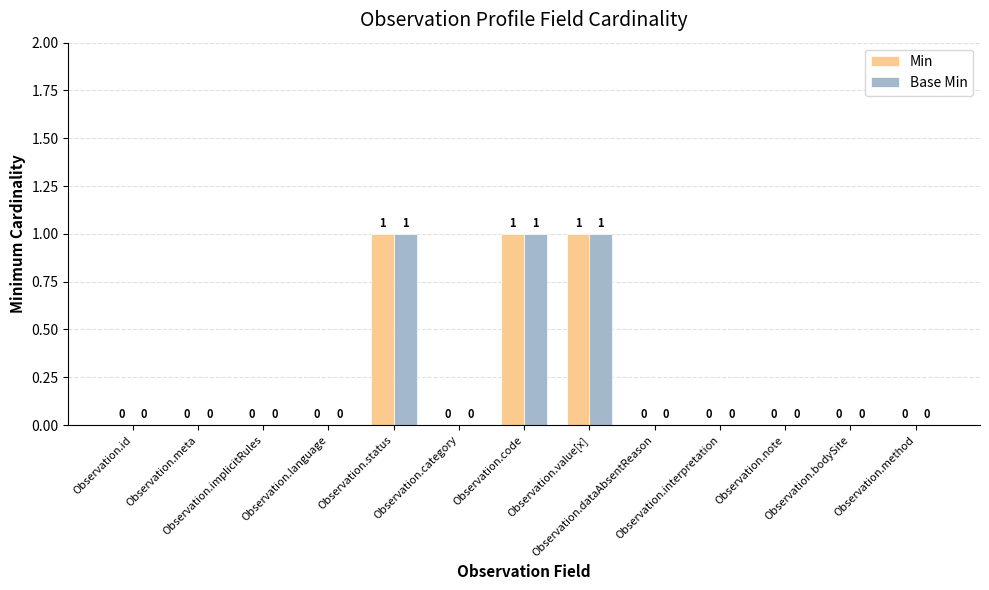

What is the sum of all Base Min values?

3